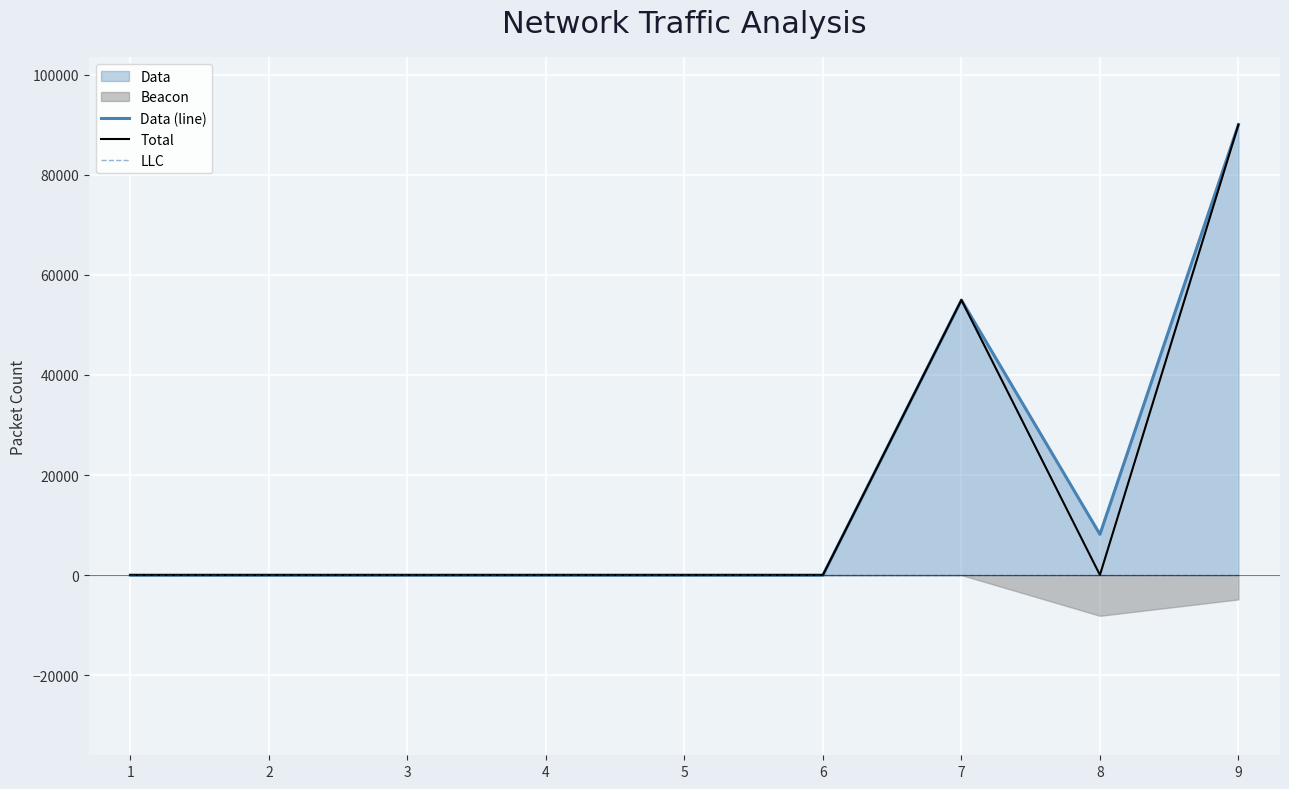

Does the chart display data point markers on the line(s)?

No